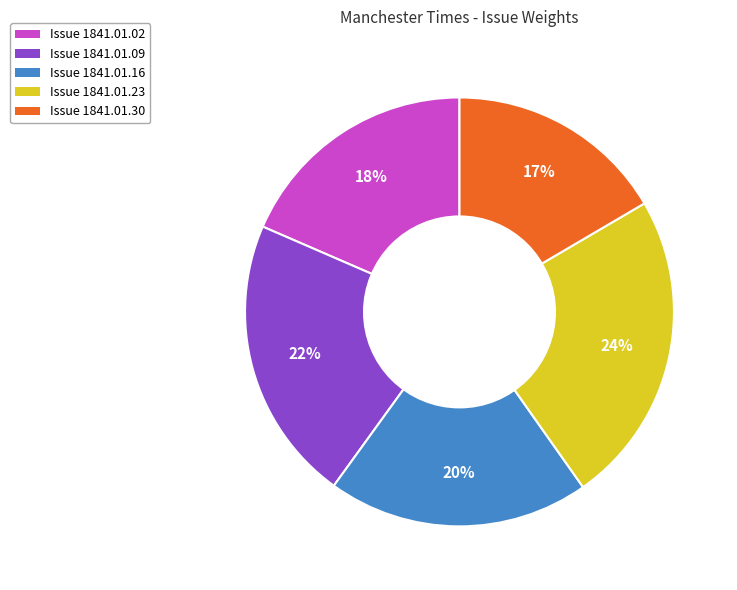

To the nearest percent, what is the average slice percentage?

20%